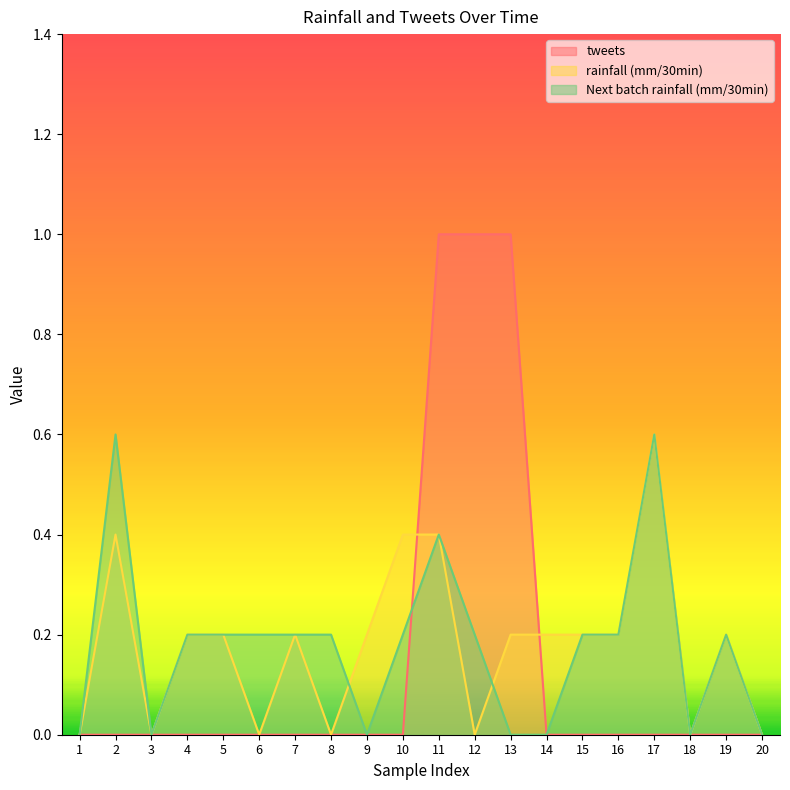

How many values in tweets are above zero?

3